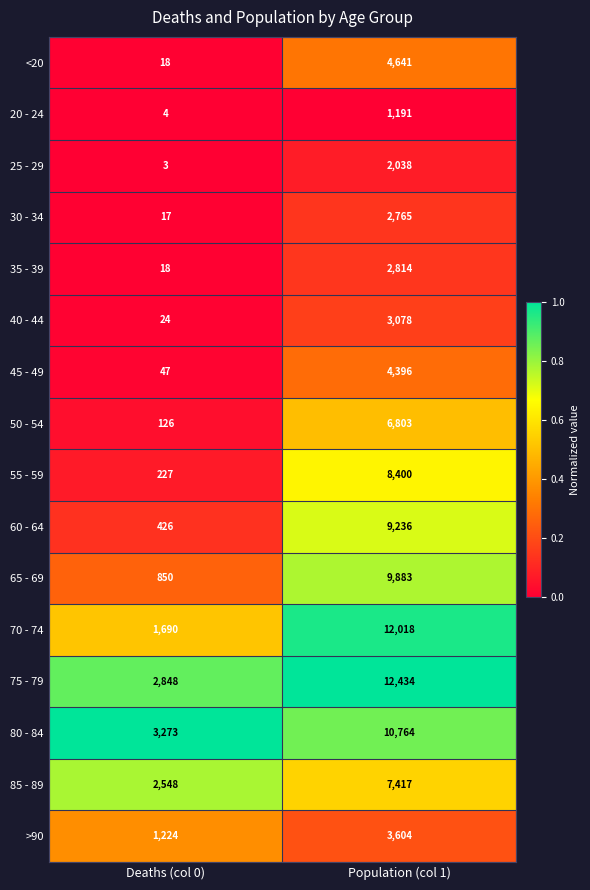

What is the approximate value of 80 - 84 at Deaths (col 0)?

3273